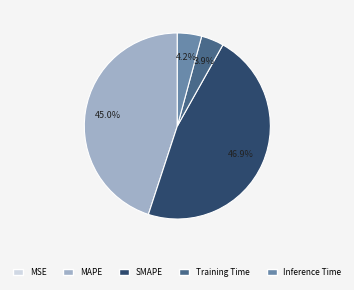

Is there a majority slice in this chart?

No